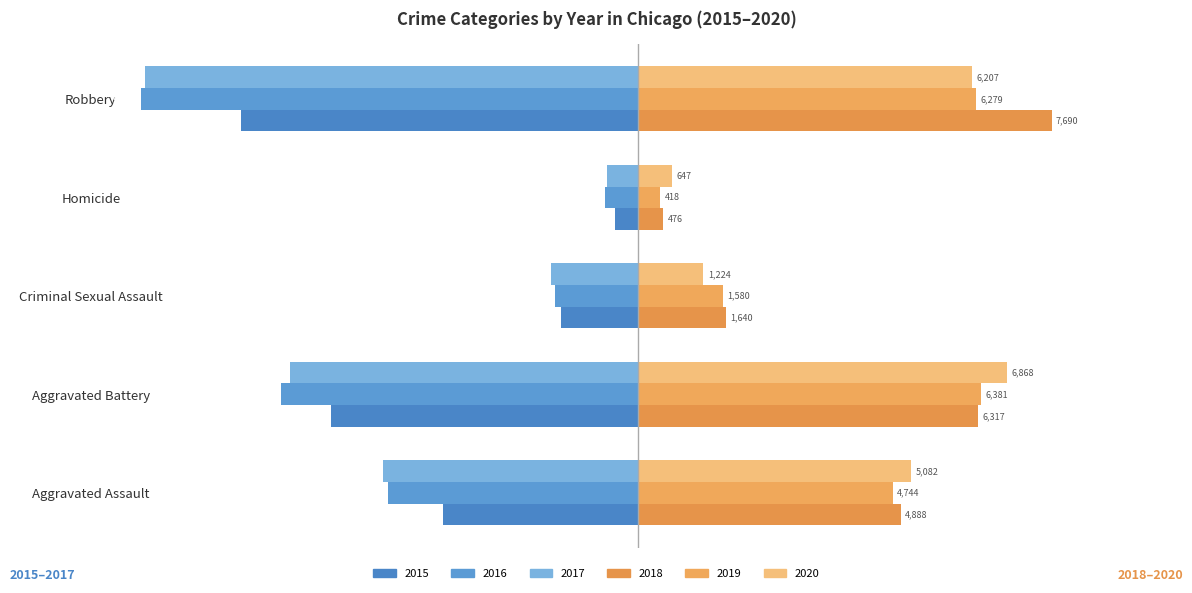

What is the label of the 3rd bar from the right?

Criminal Sexual Assault